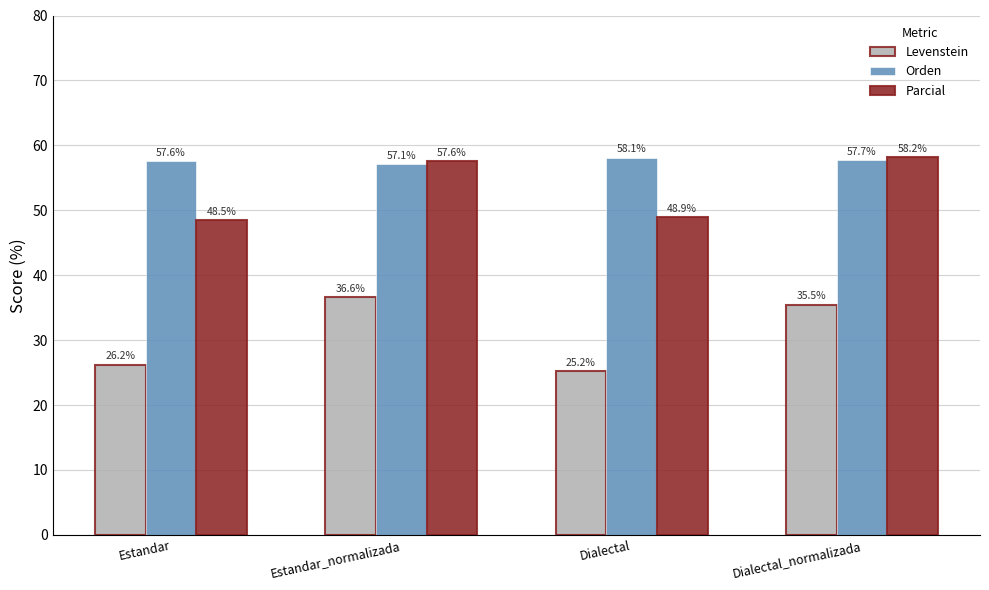

What value does the Orden series have at Dialectal?

58.1